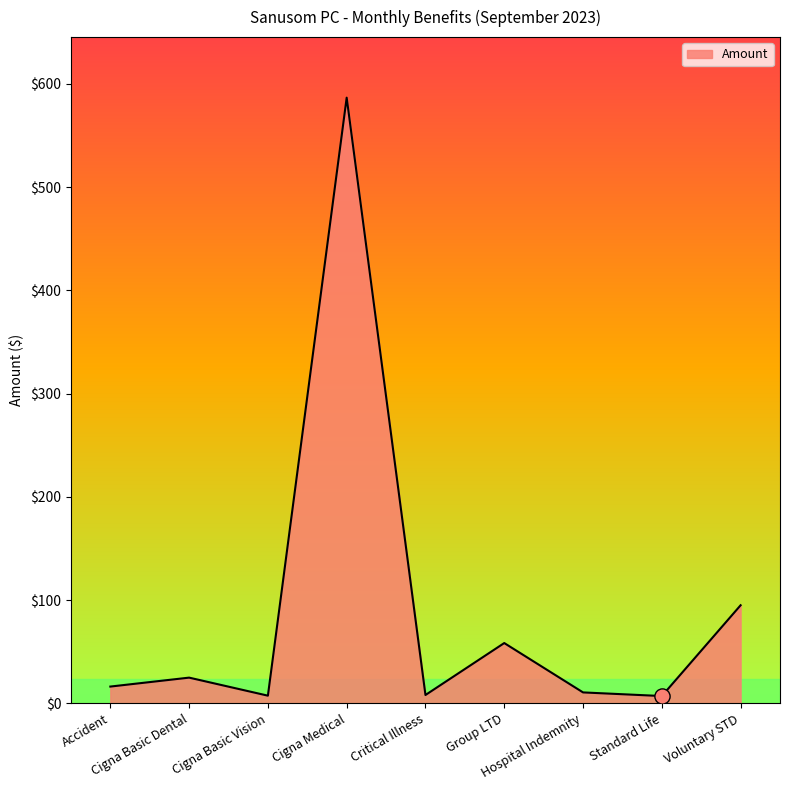

Which has a higher value, Accident or Hospital Indemnity?

Accident